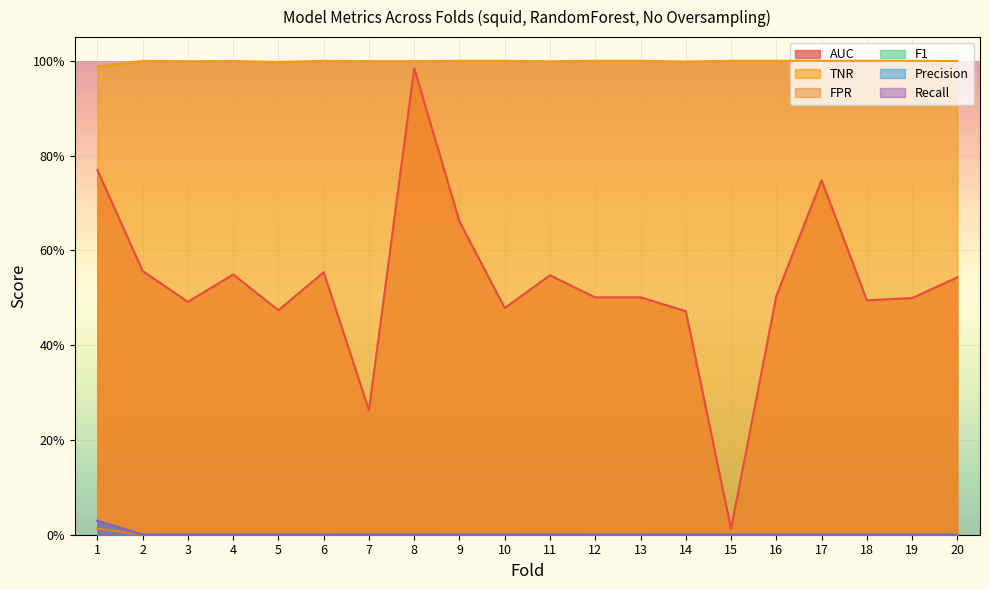

How many values in the Recall series exceed 0?

1